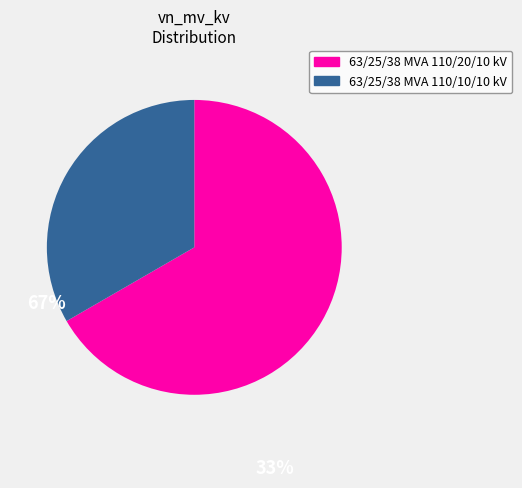

Is there a majority slice in this chart?

Yes